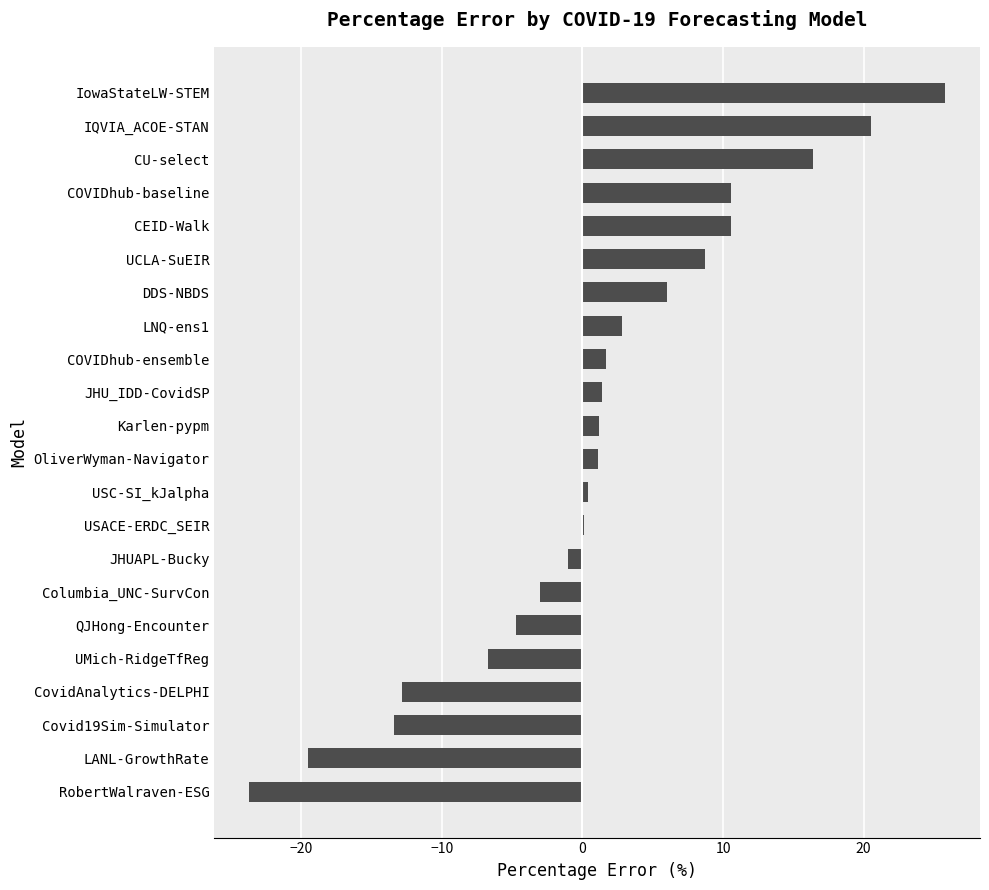

What is the sum of the values at Karlen-pypm and COVIDhub-baseline?

11.8